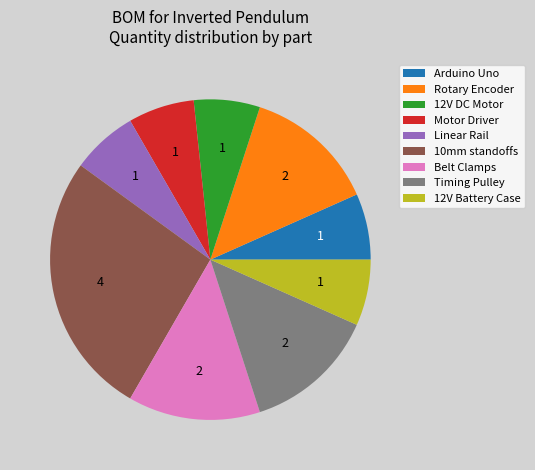

Is the sum of 10mm standoffs and Motor Driver greater than half?

No